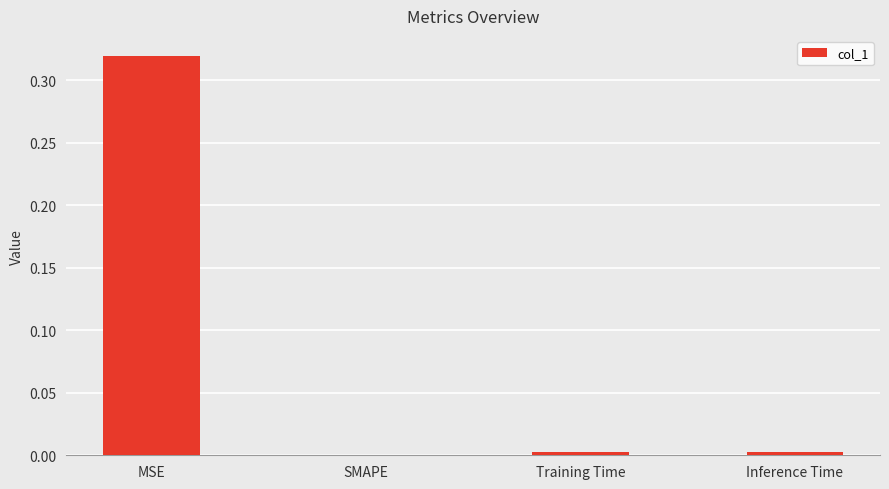

Which category has the highest value across all series?

MSE